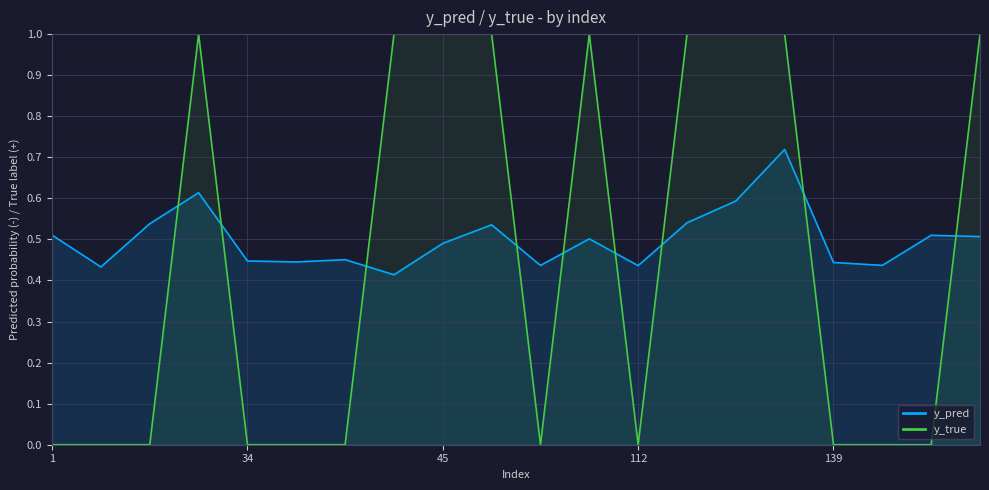

True or false: y_true has a value of 0.0 at 139.

True